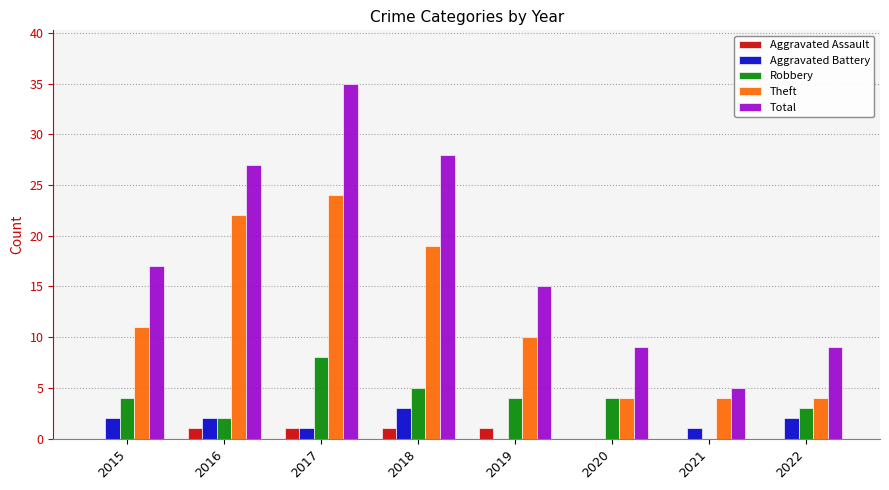

What is the sum of the Robbery values at 2020 and 2021?

4